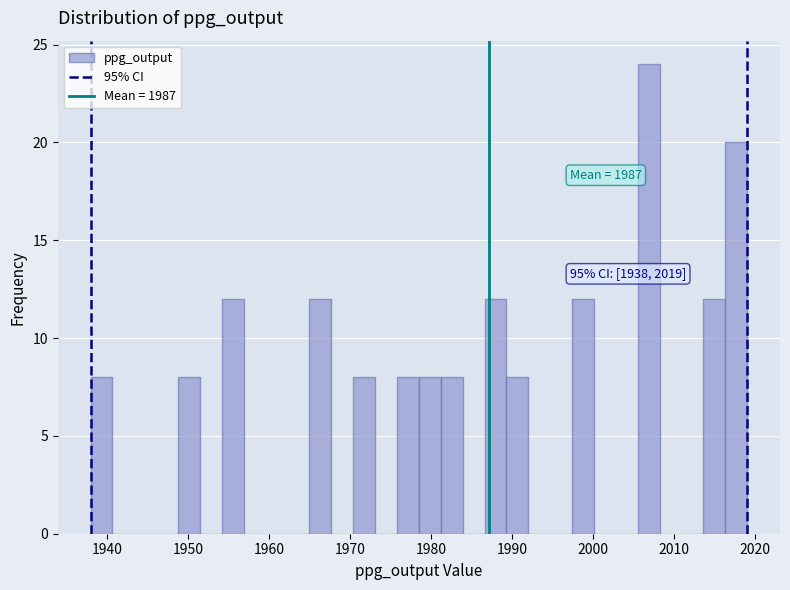

Around what value on the x-axis is the tallest bar? Give the approximate position of its centre, as read against the axis.

2007